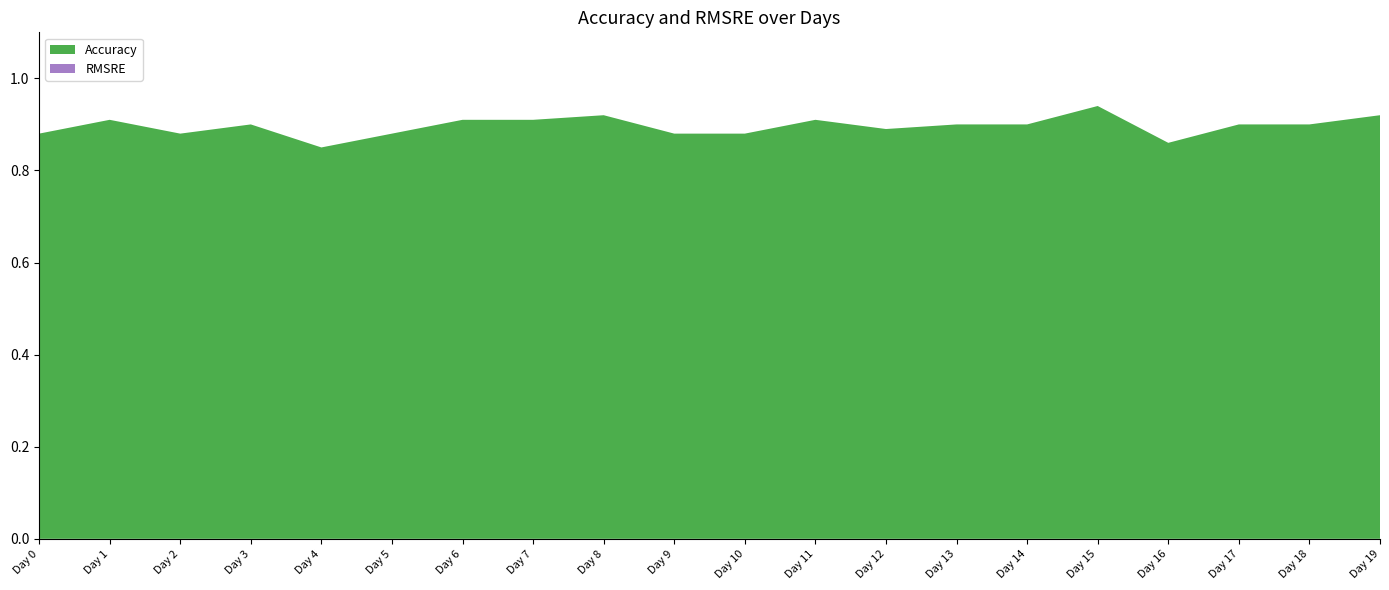

Reading right to left, transcribe all the data shown in this chart.

Accuracy: 0.9	0.9	0.9	0.9	0.9	0.9	0.9	0.9	0.9	0.9	0.9	0.9	0.9	0.9	0.9	0.8	0.9	0.9	0.9	0.9
RMSRE: 0.0	0.0	0.0	0.0	0.0	0.0	0.0	0.0	0.0	0.0	0.0	0.0	0.0	0.0	0.0	0.0	0.0	0.0	0.0	0.0